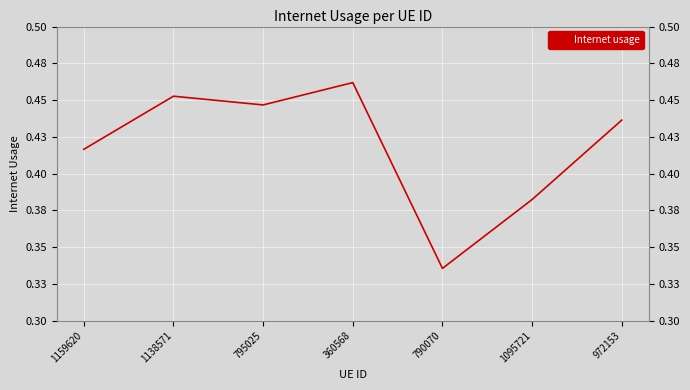

What is the difference between the maximum and minimum values?

0.1